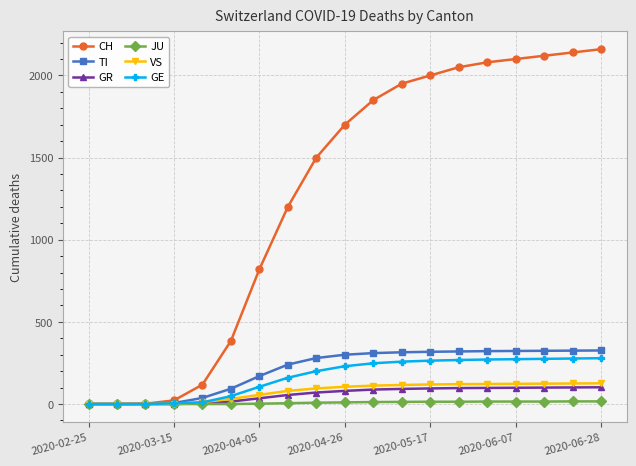

Which series has the largest range (max minus min)?

CH